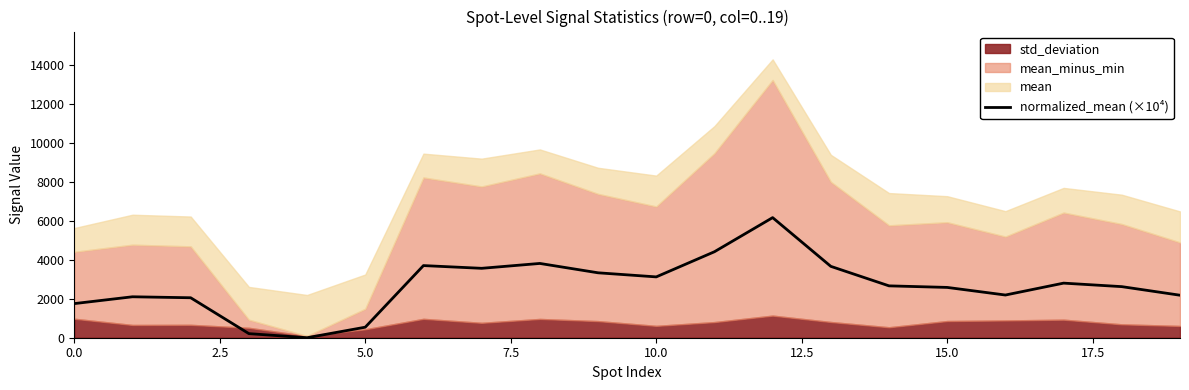

The value of normalized_mean (×10⁴) at 0.0 is 473.7. True or false?

False